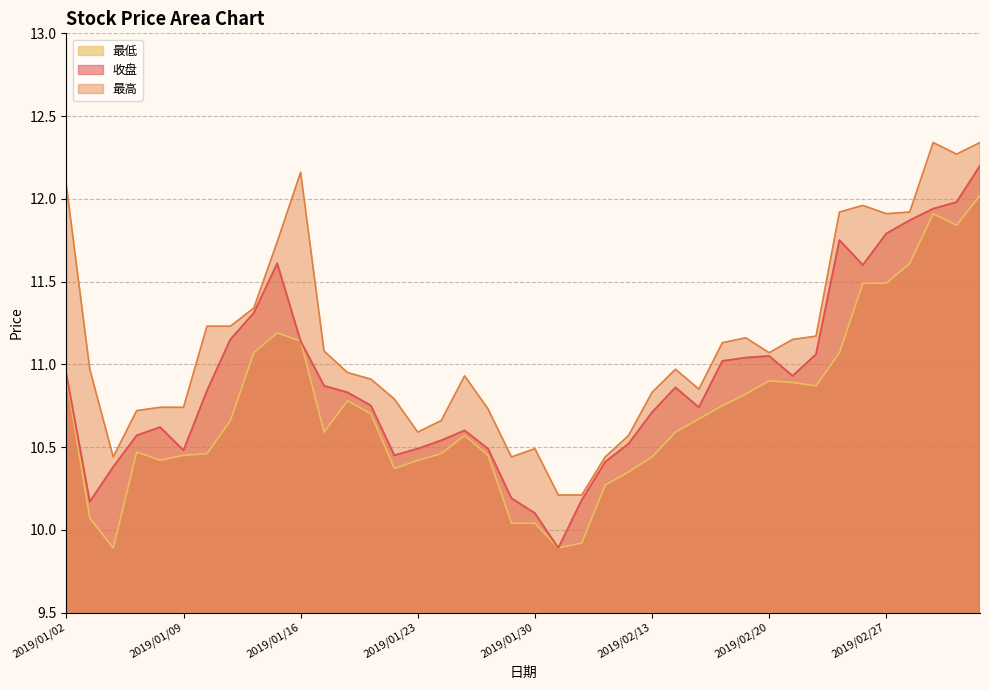

Reading left to right, what are all the values shown in this chart?

收盘: 2019/01/02=10.9	2019/01/03=10.2	2019/01/04=10.4	2019/01/07=10.6	2019/01/08=10.6	2019/01/09=10.5	2019/01/10=10.8	2019/01/11=11.2	2019/01/14=11.3	2019/01/15=11.6	2019/01/16=11.1	2019/01/17=10.9	2019/01/18=10.8	2019/01/21=10.8	2019/01/22=10.4	2019/01/23=10.5	2019/01/24=10.5	2019/01/25=10.6	2019/01/28=10.5	2019/01/29=10.2	2019/01/30=10.1	2019/01/31=9.9	2019/02/01=10.2	2019/02/11=10.4	2019/02/12=10.5	2019/02/13=10.7	2019/02/14=10.9	2019/02/15=10.7	2019/02/18=11.0	2019/02/19=11.0	2019/02/20=11.1	2019/02/21=10.9	2019/02/22=11.1	2019/02/25=11.8	2019/02/26=11.6	2019/02/27=11.8	2019/02/28=11.9	2019/03/01=11.9	2019/03/04=12.0	2019/03/05=12.2
最高: 2019/01/02=12.1	2019/01/03=11.0	2019/01/04=10.4	2019/01/07=10.7	2019/01/08=10.7	2019/01/09=10.7	2019/01/10=11.2	2019/01/11=11.2	2019/01/14=11.3	2019/01/15=11.7	2019/01/16=12.2	2019/01/17=11.1	2019/01/18=10.9	2019/01/21=10.9	2019/01/22=10.8	2019/01/23=10.6	2019/01/24=10.7	2019/01/25=10.9	2019/01/28=10.7	2019/01/29=10.4	2019/01/30=10.5	2019/01/31=10.2	2019/02/01=10.2	2019/02/11=10.4	2019/02/12=10.6	2019/02/13=10.8	2019/02/14=11.0	2019/02/15=10.8	2019/02/18=11.1	2019/02/19=11.2	2019/02/20=11.1	2019/02/21=11.2	2019/02/22=11.2	2019/02/25=11.9	2019/02/26=12.0	2019/02/27=11.9	2019/02/28=11.9	2019/03/01=12.3	2019/03/04=12.3	2019/03/05=12.3
最低: 2019/01/02=10.9	2019/01/03=10.1	2019/01/04=9.9	2019/01/07=10.5	2019/01/08=10.4	2019/01/09=10.4	2019/01/10=10.5	2019/01/11=10.7	2019/01/14=11.1	2019/01/15=11.2	2019/01/16=11.1	2019/01/17=10.6	2019/01/18=10.8	2019/01/21=10.7	2019/01/22=10.4	2019/01/23=10.4	2019/01/24=10.5	2019/01/25=10.6	2019/01/28=10.4	2019/01/29=10.0	2019/01/30=10.0	2019/01/31=9.9	2019/02/01=9.9	2019/02/11=10.3	2019/02/12=10.3	2019/02/13=10.4	2019/02/14=10.6	2019/02/15=10.7	2019/02/18=10.8	2019/02/19=10.8	2019/02/20=10.9	2019/02/21=10.9	2019/02/22=10.9	2019/02/25=11.1	2019/02/26=11.5	2019/02/27=11.5	2019/02/28=11.6	2019/03/01=11.9	2019/03/04=11.8	2019/03/05=12.0